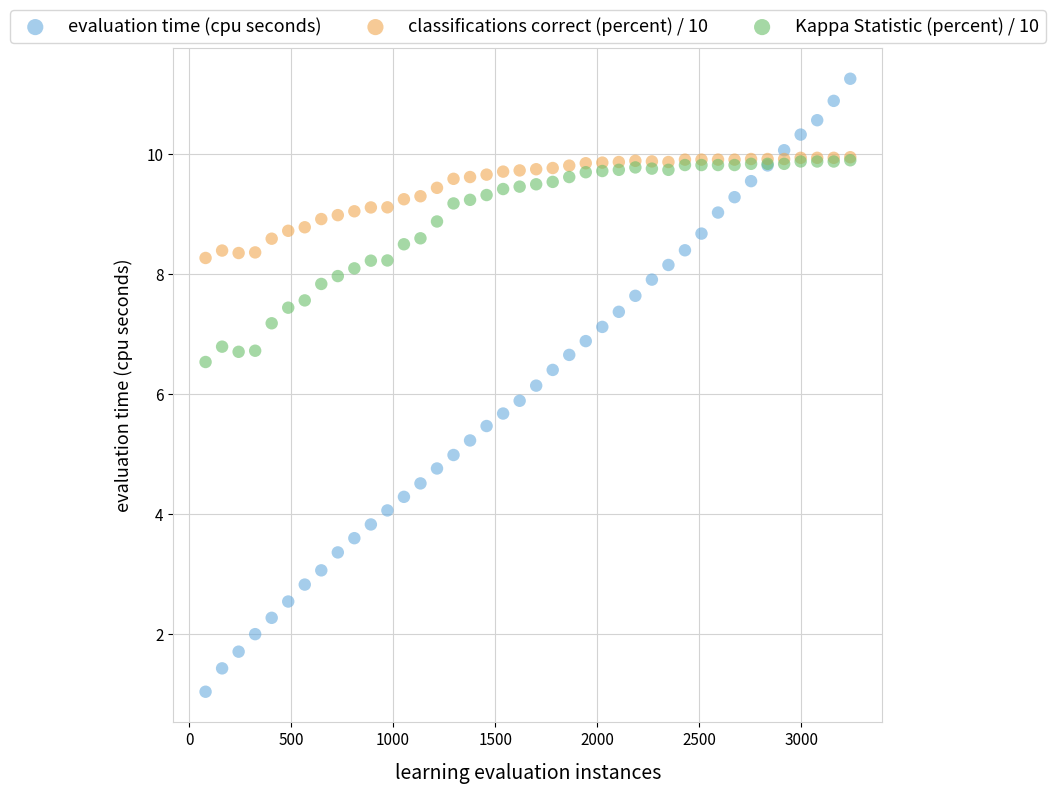

Which series has the largest Y range (max minus min)?

evaluation time (cpu seconds)